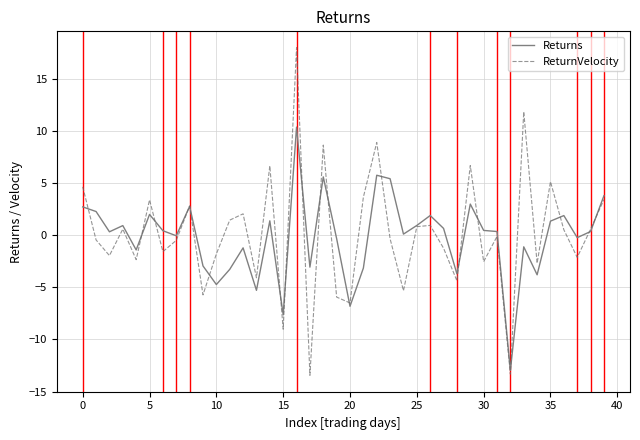

What are all the series names shown in the legend?

Returns, ReturnVelocity